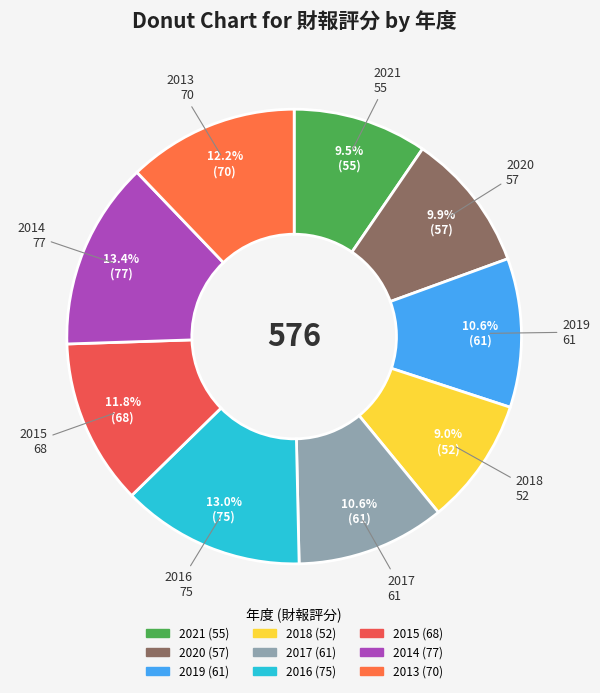

What is the smallest slice in the pie chart?

2018